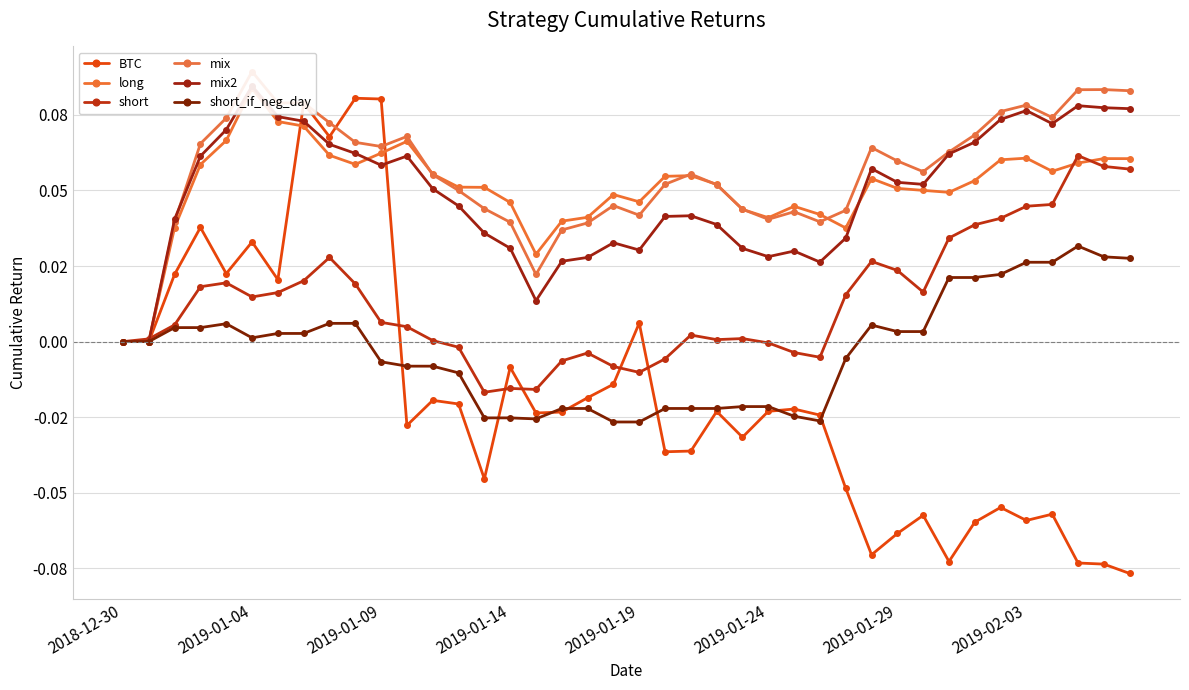

How many mix2 values are between 0 and 1?

40